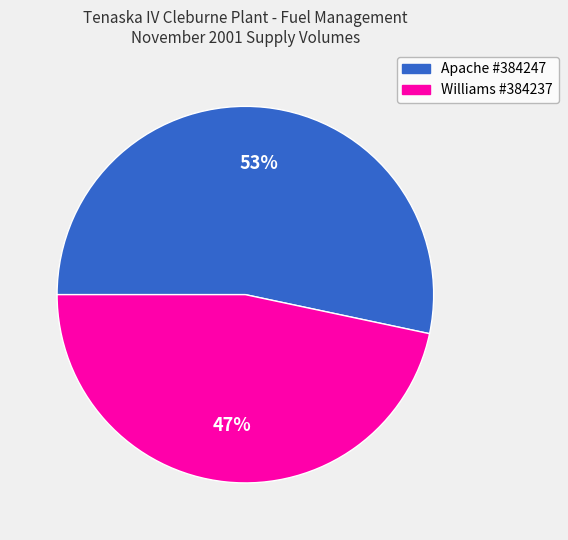

How many segments does this pie chart have?

2